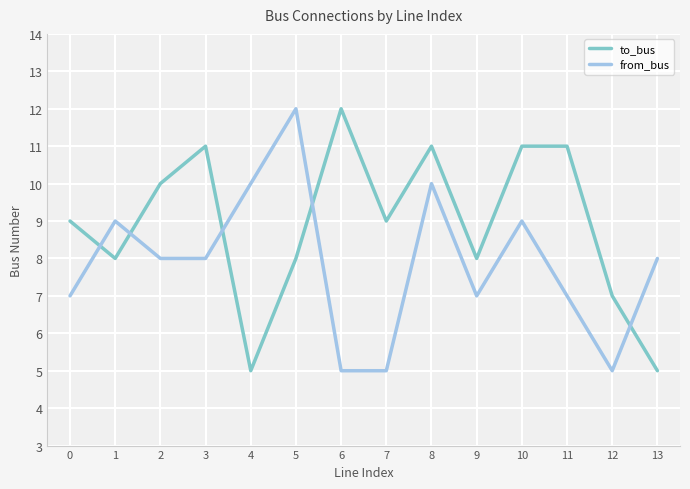

The value of to_bus at 1 is 11. True or false?

False